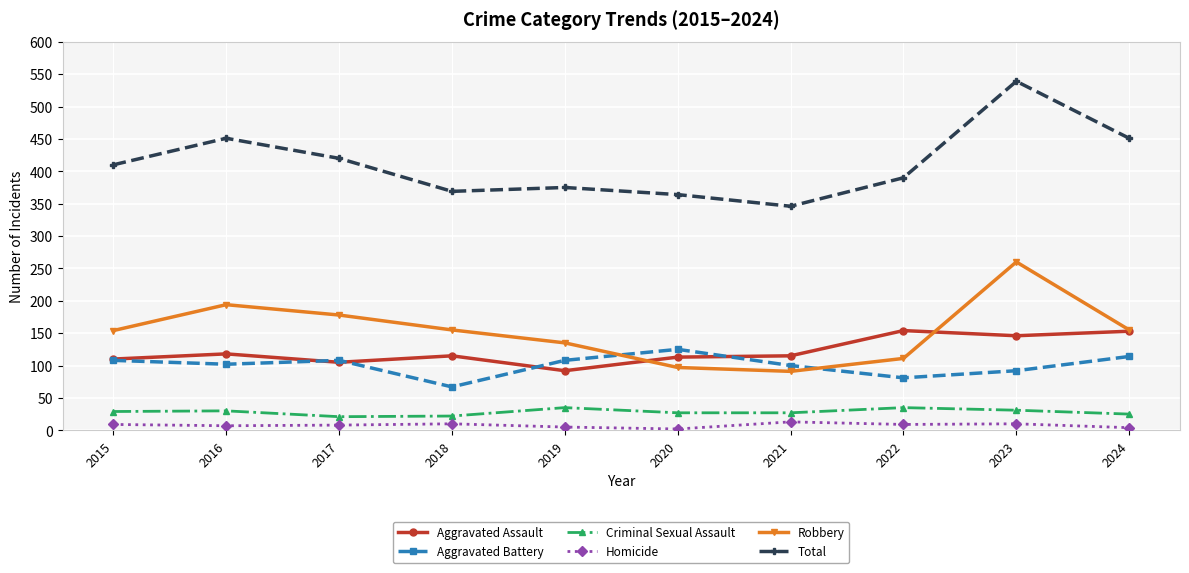

Is it true that Homicide equals 4 at 2024?

True